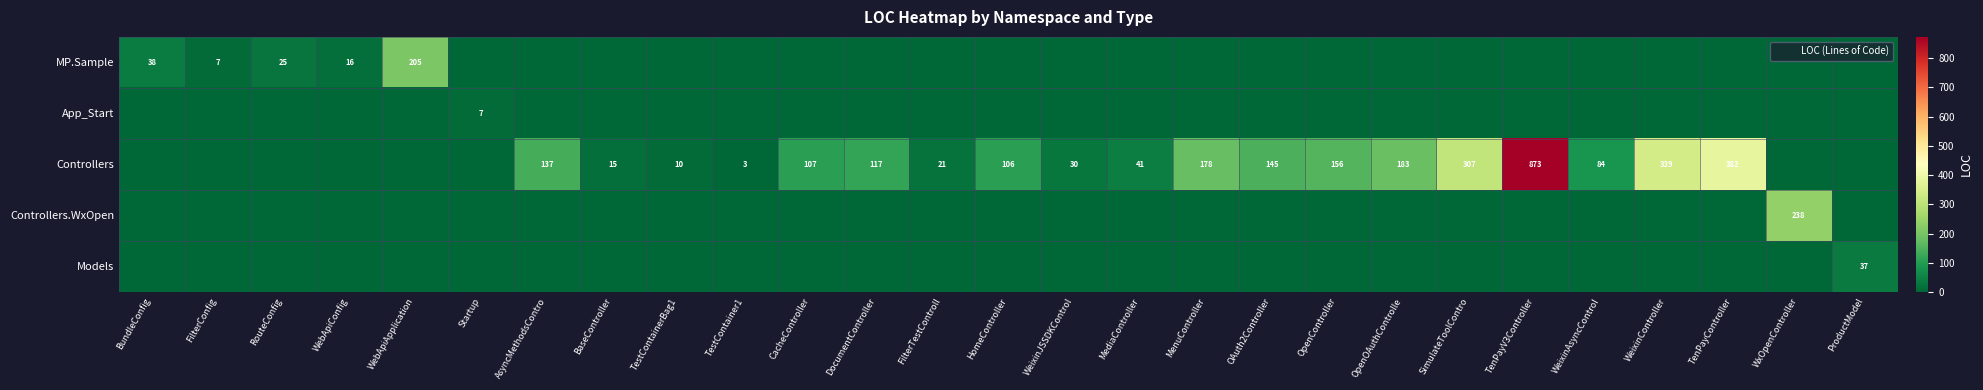

How many positive values does the Controllers series have?

19